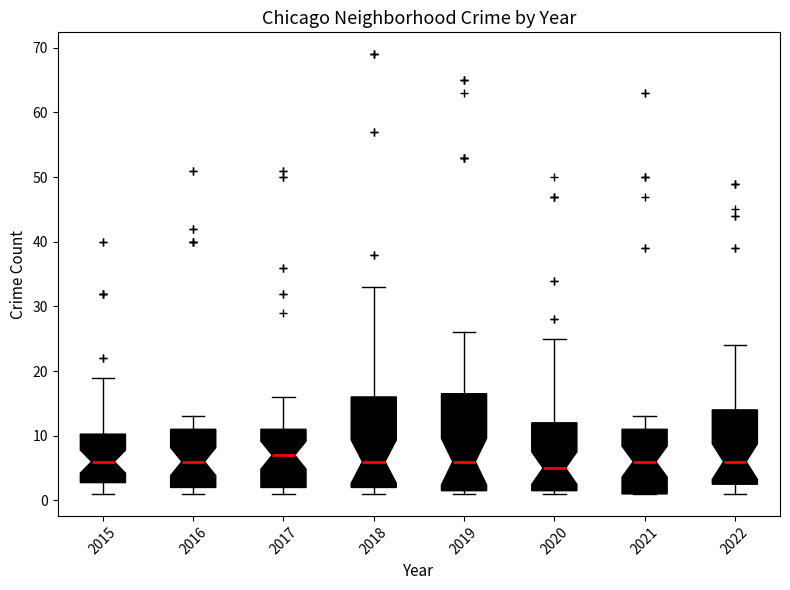

Where is the upper edge of the box at x = 2020 on the y-axis? The values are not printed on the chart, so give them approximately, as read against the axis.

12